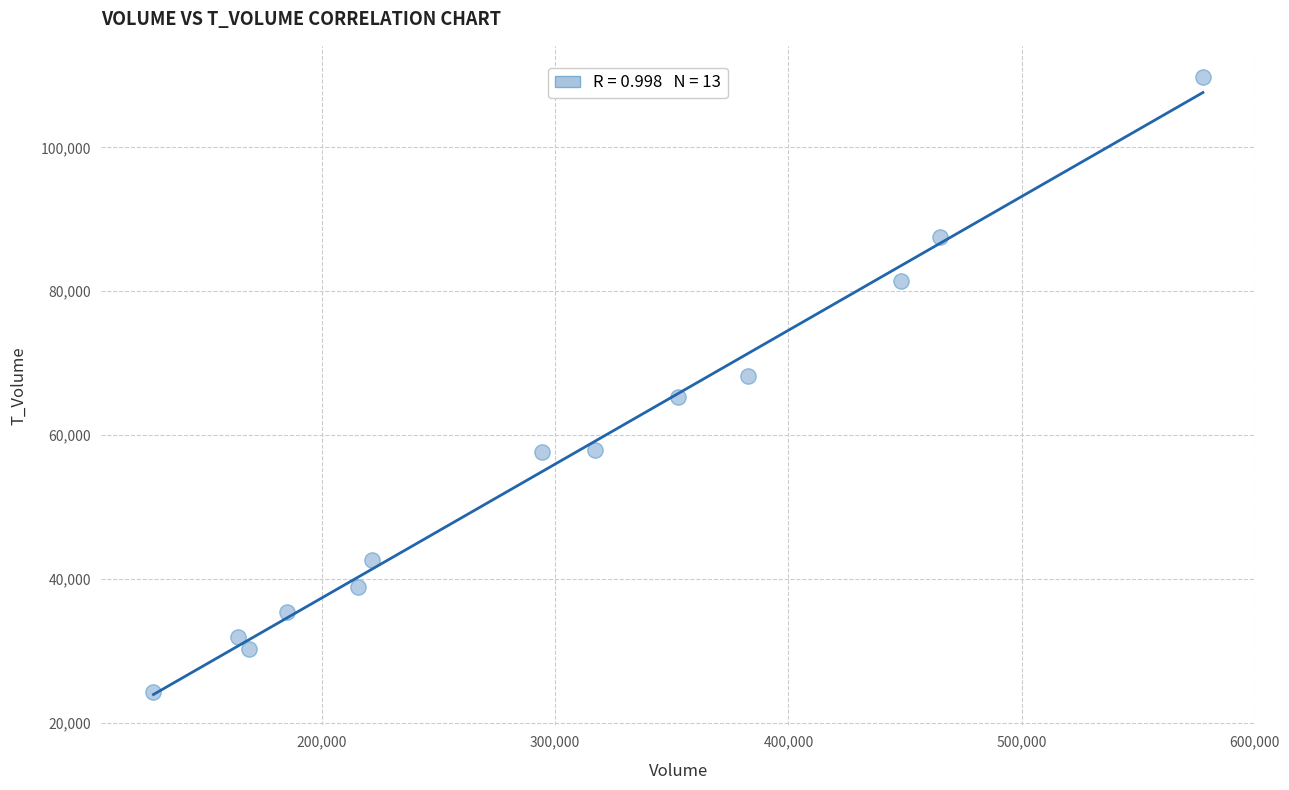

What is the range of X values (max minus min)?

450104